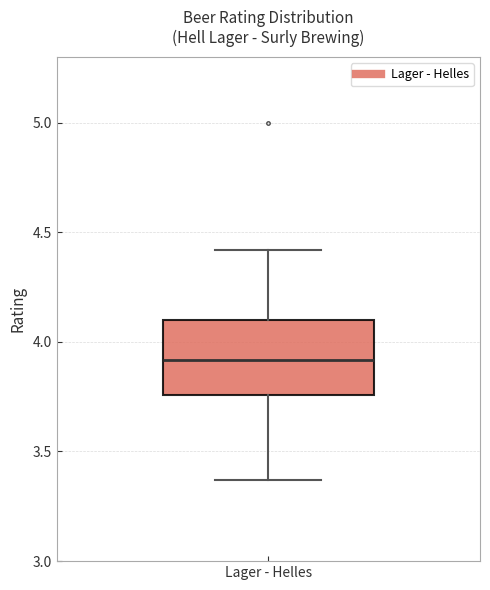

Transcribe this box plot: give where the median line is, the range the box spans, and where the two whiskers end, as read against the y-axis. The values are not printed on the chart, so give them approximately, as read against the axis.

median 3.90, box 3.75 to 4.10, whiskers 3.35 to 4.40